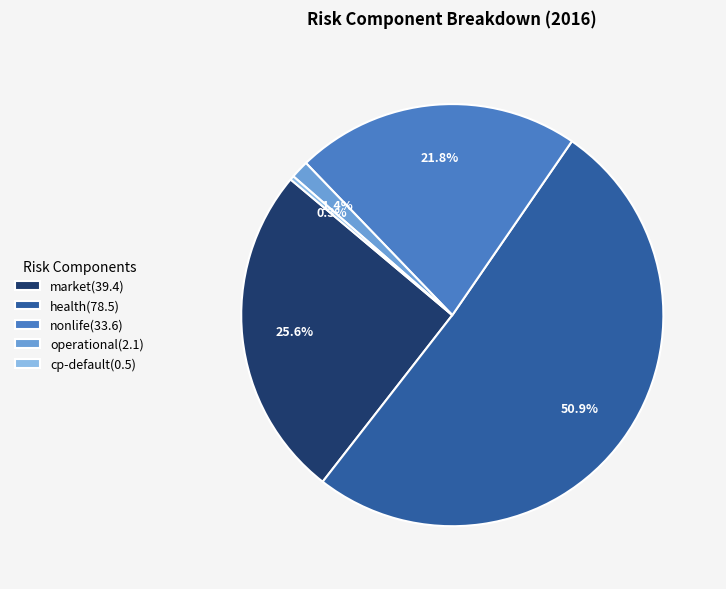

To the nearest percent, what is the difference between the largest and smallest slice percentages?

51%